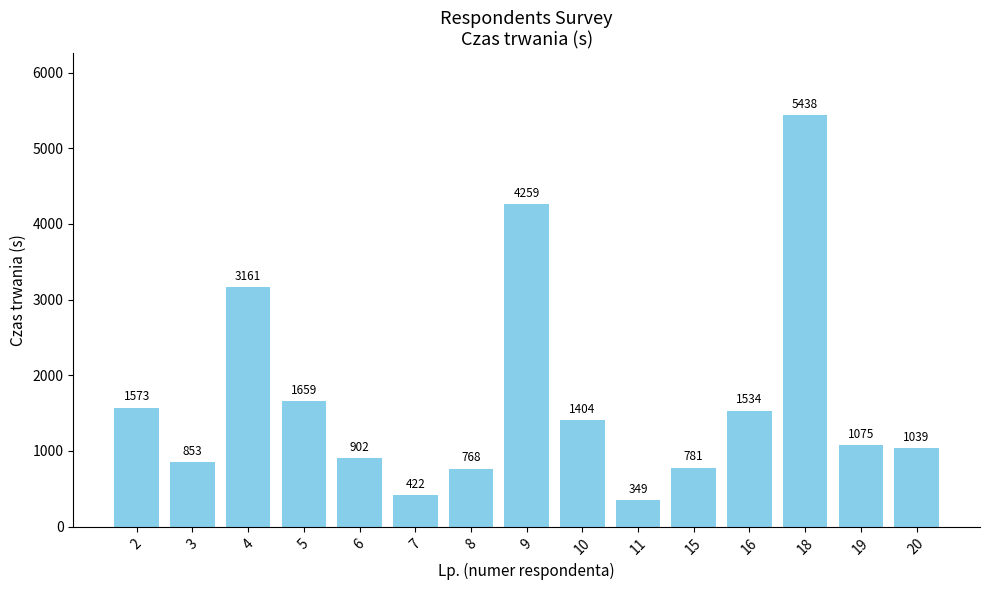

What is the approximate value at 7, to the nearest 50?

400